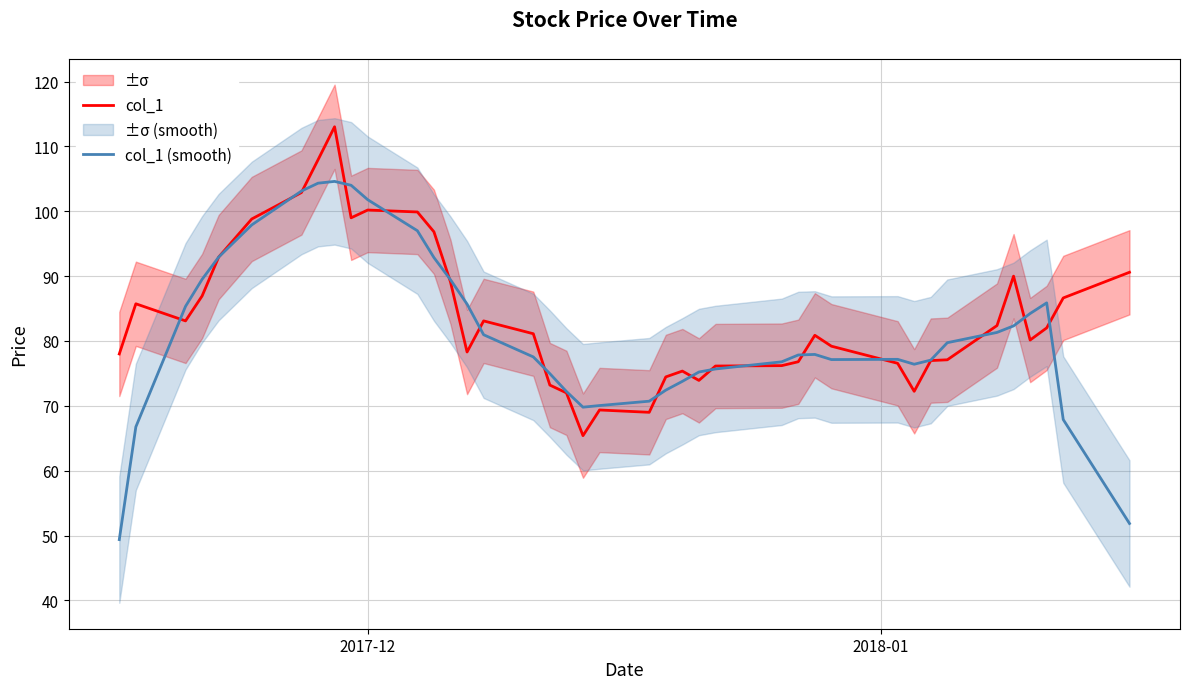

What is the greatest value displayed?

113.0